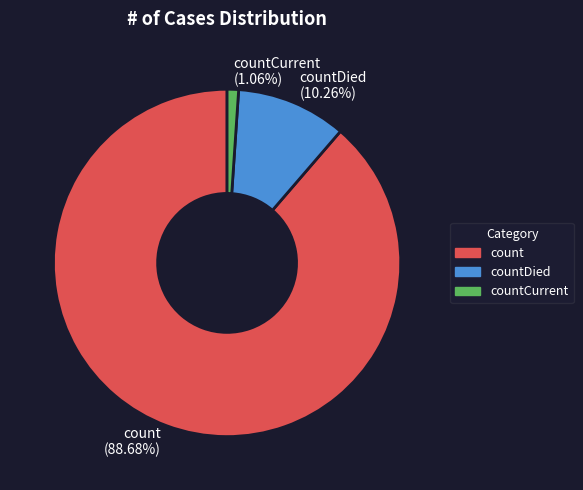

Which category accounts for the majority?

count